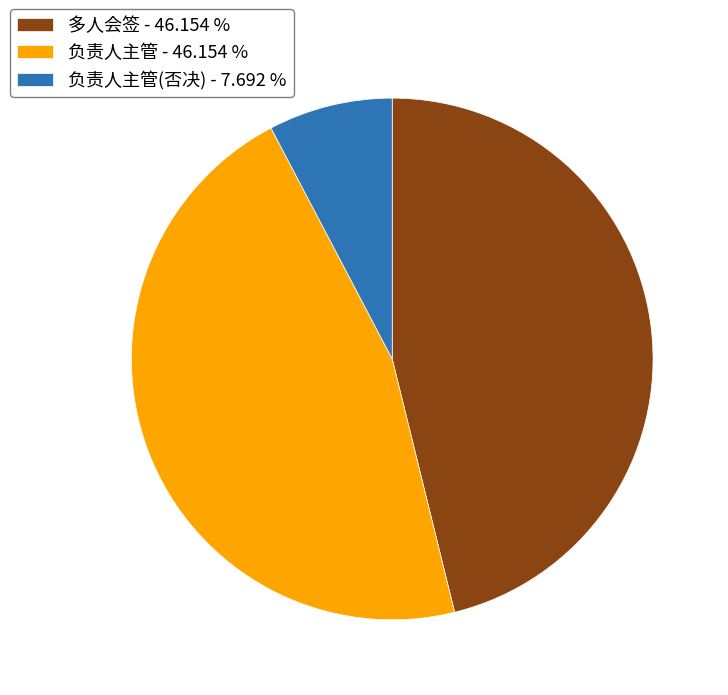

Between 负责人主管(否决) - 7.692 % and 多人会签 - 46.154 %, which is larger?

多人会签 - 46.154 %